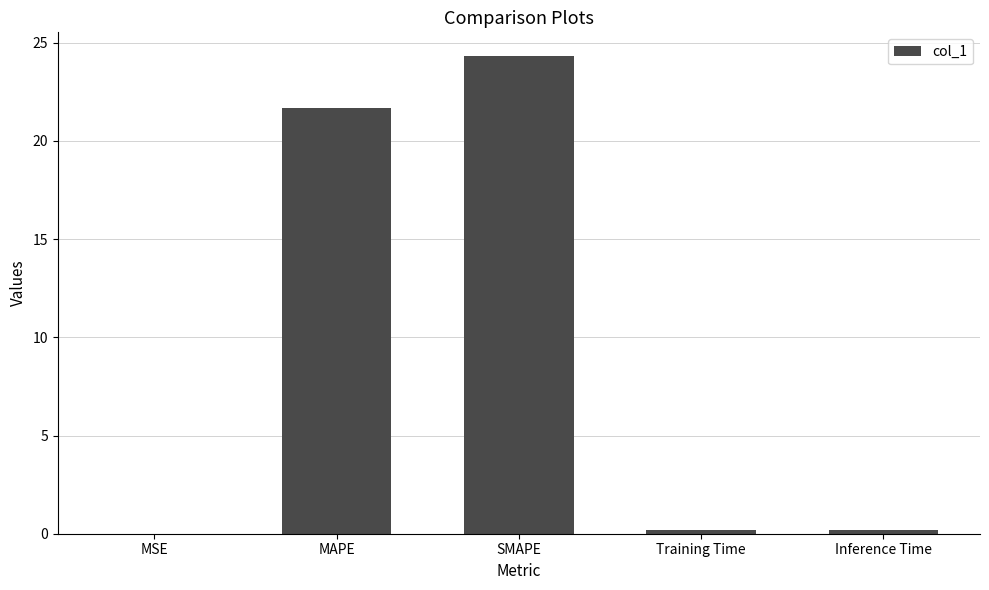

True or false: the data shows 21.7 at MAPE.

True